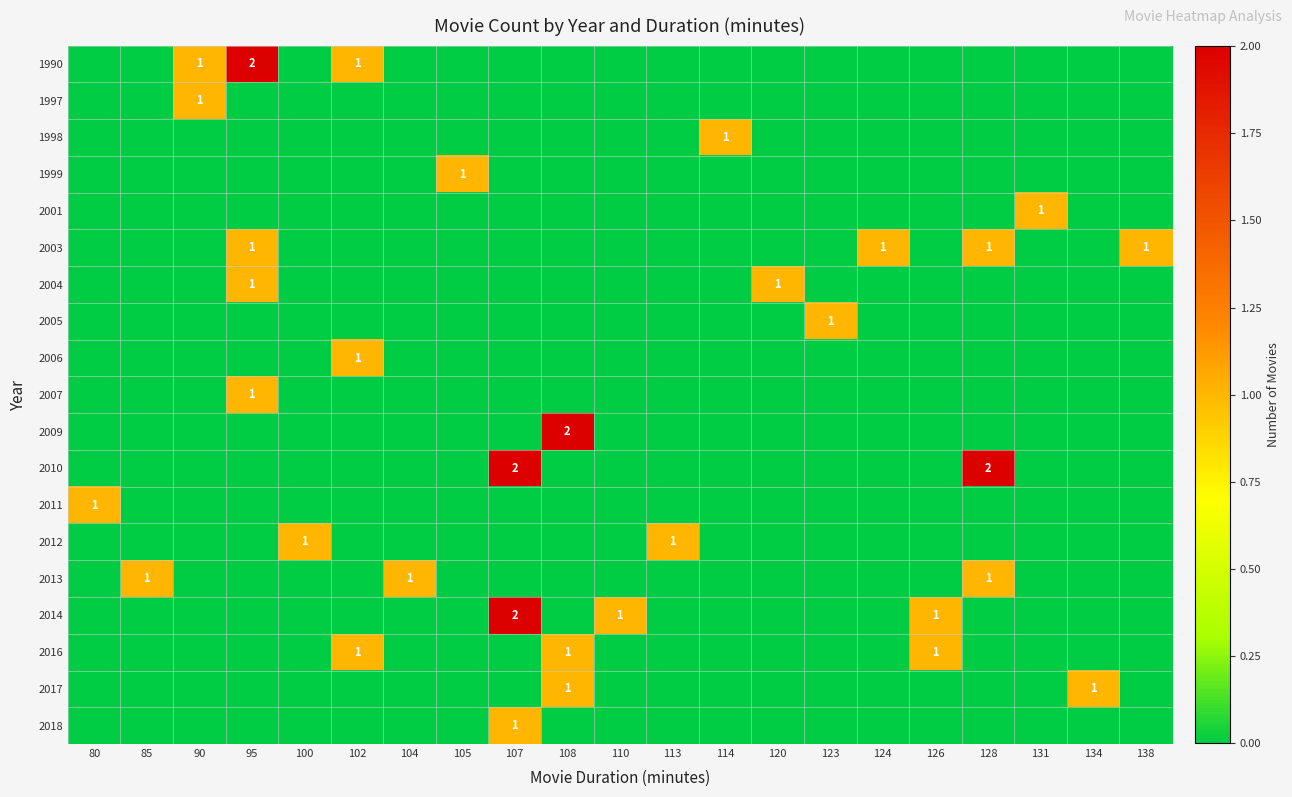

True or false: 2016 has a value of 0 at 102.

False